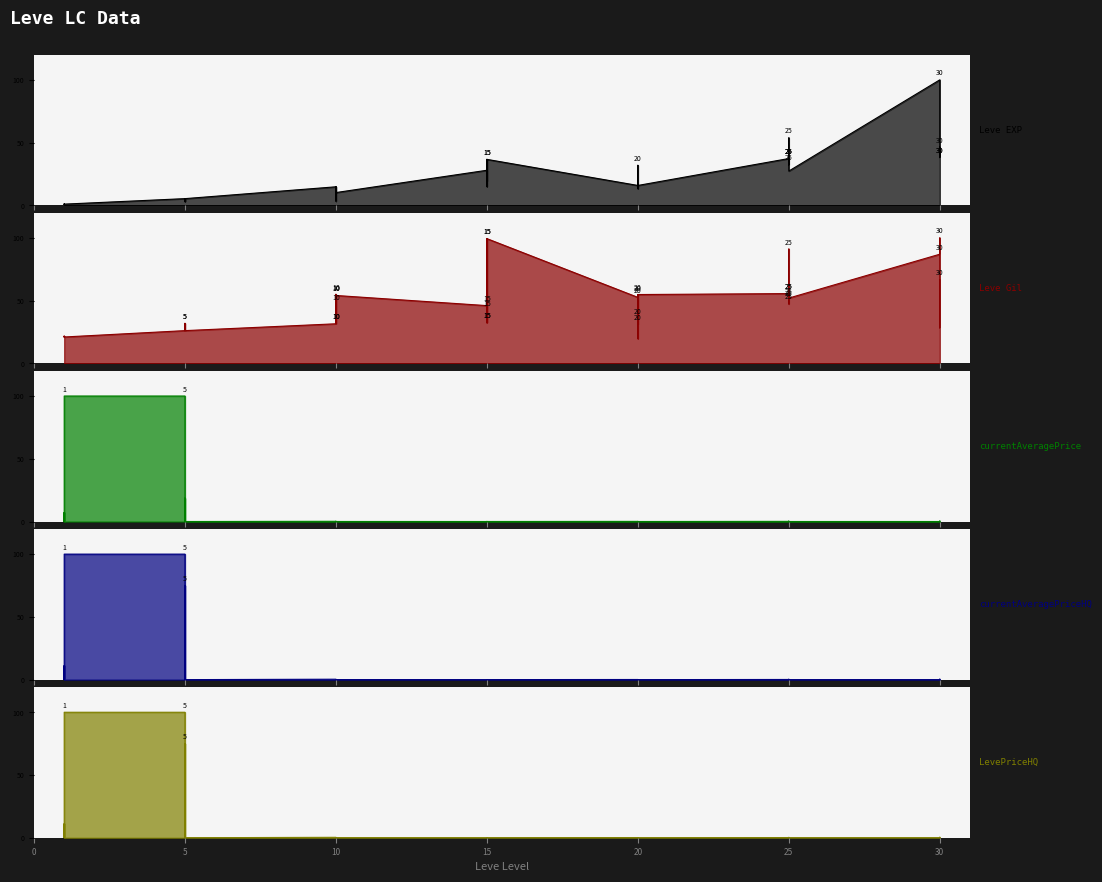

Is it true that currentAveragePrice equals 0.0 at 20?

True